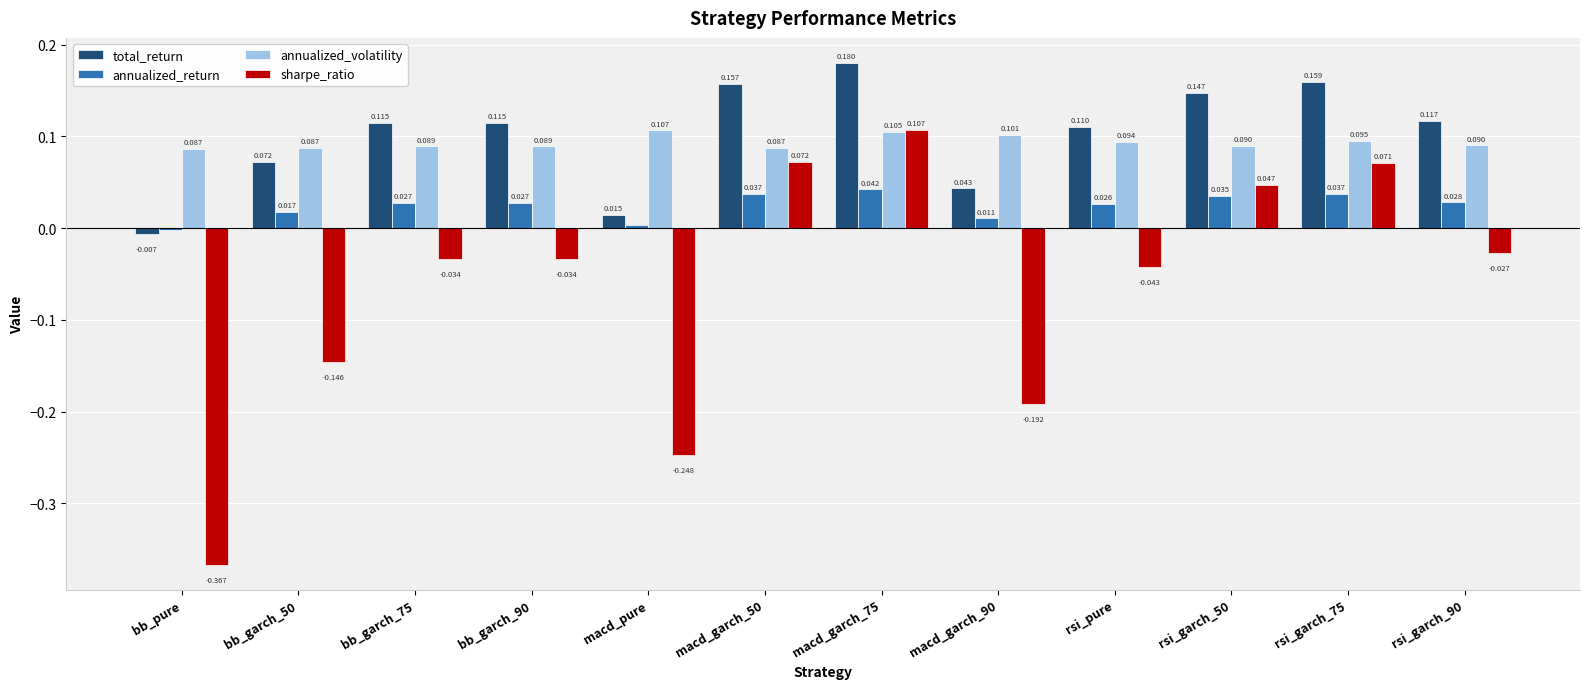

How many positive values does the sharpe_ratio series have?

4